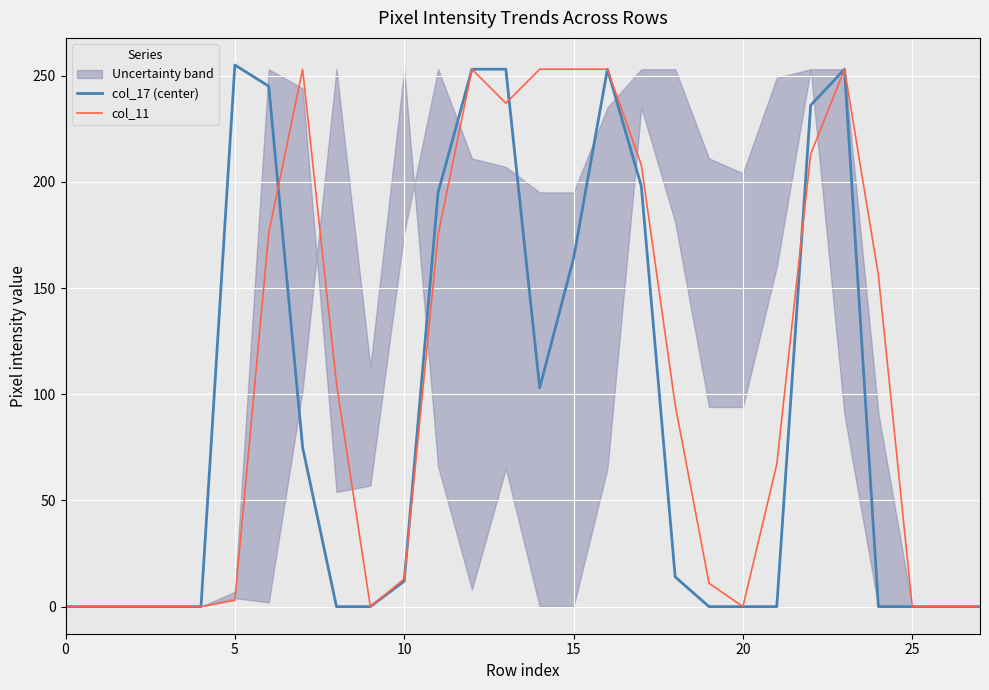

At which category does col_11 reach its first local peak?

7